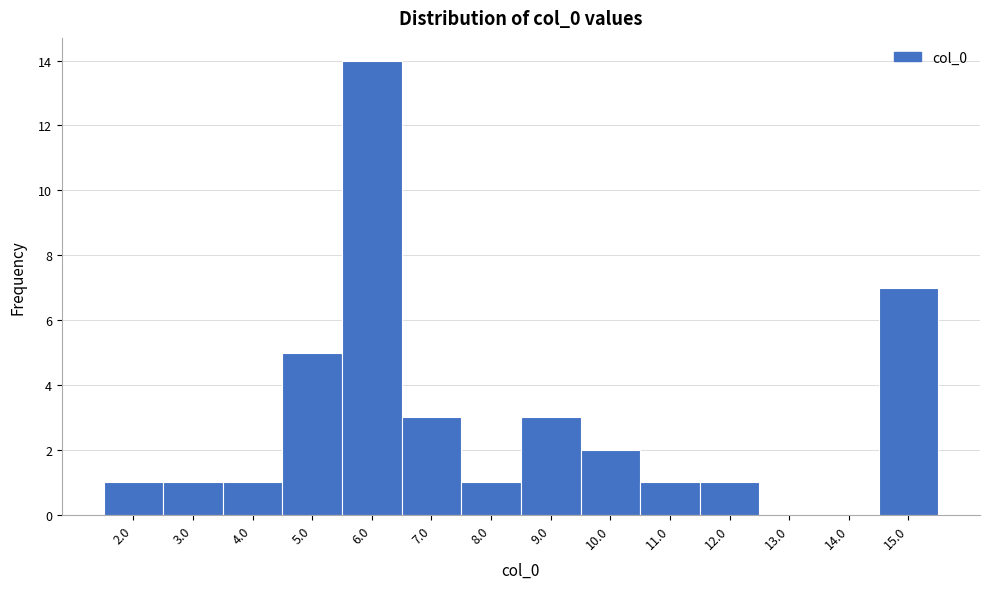

Over which range of the x-axis is the bar tallest?

5.5 to 6.5